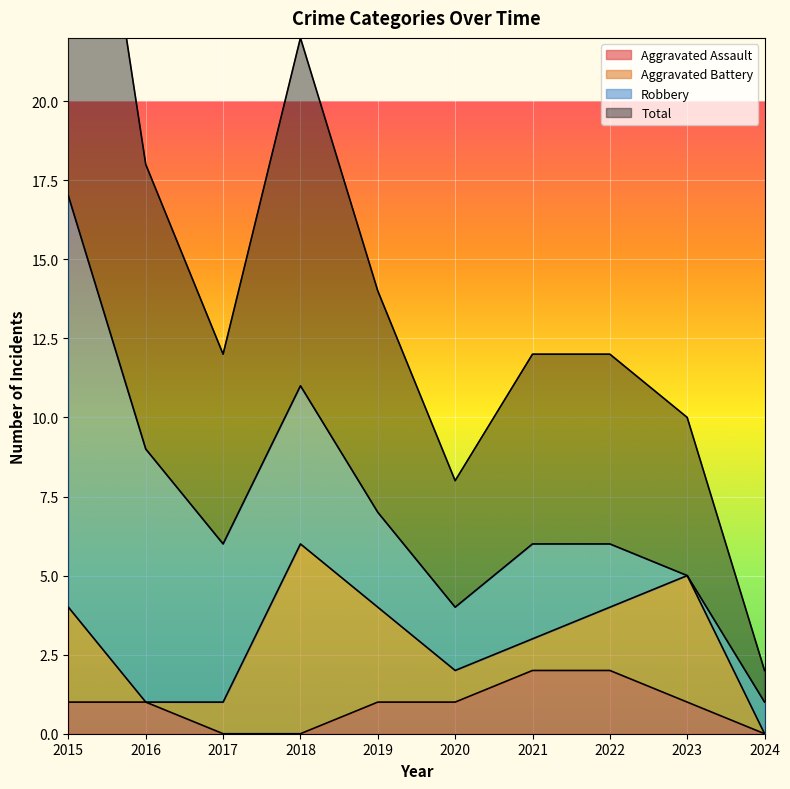

The Aggravated Assault series shows 1 at 2016. True or false?

True